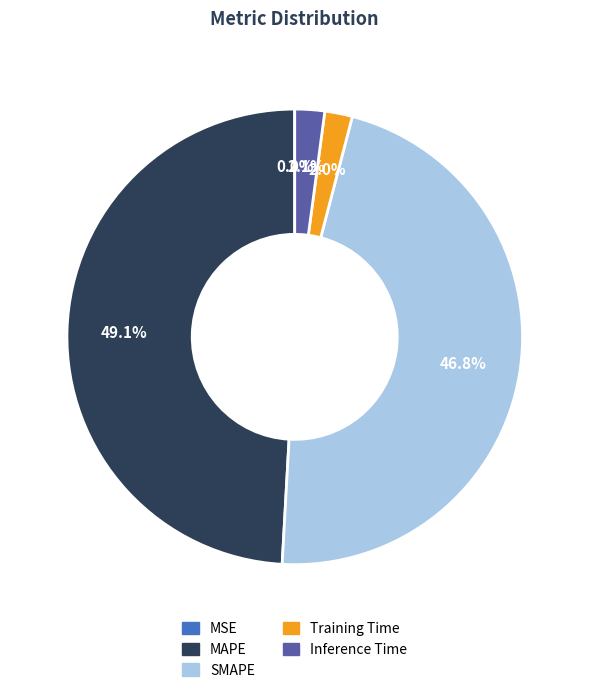

Do MAPE and SMAPE together represent more than half of the pie?

Yes